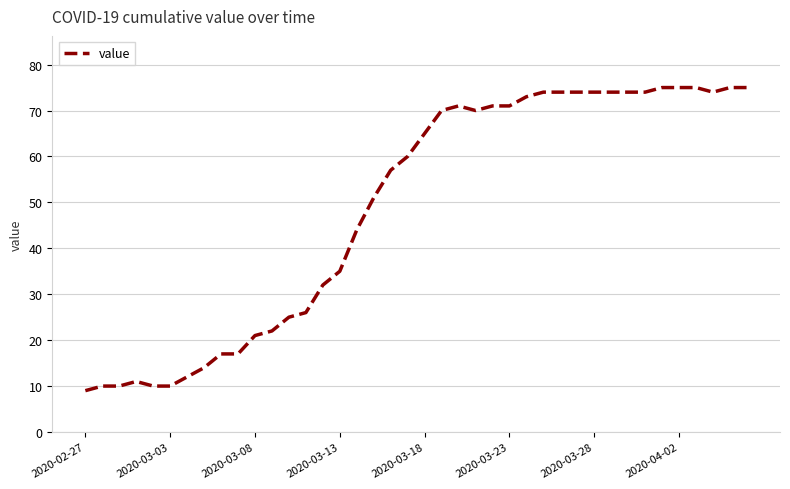

What is the difference between the maximum and minimum values?

66